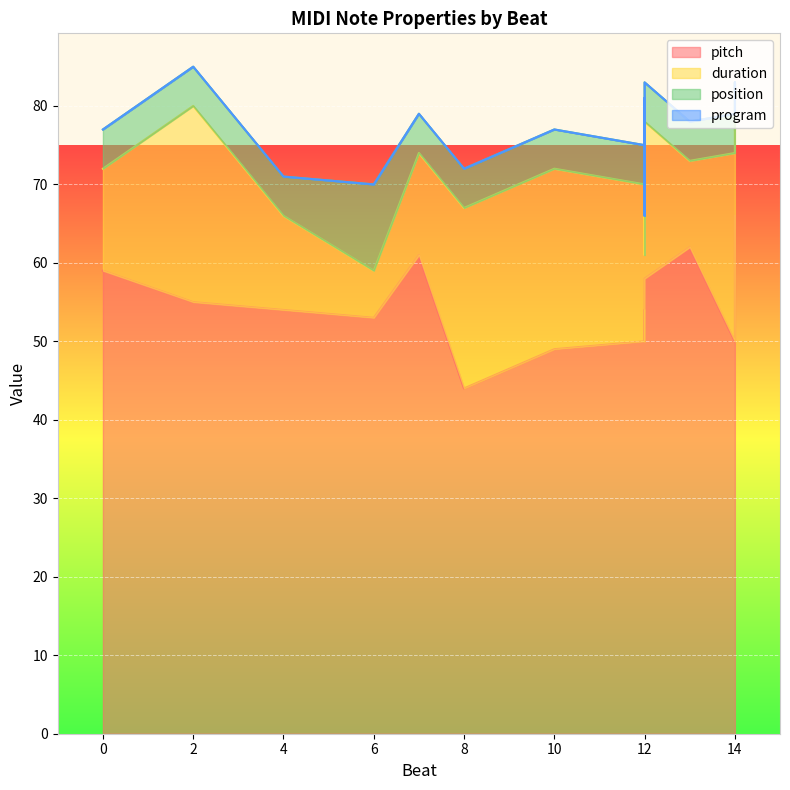

How many lines are shown in the chart?

4